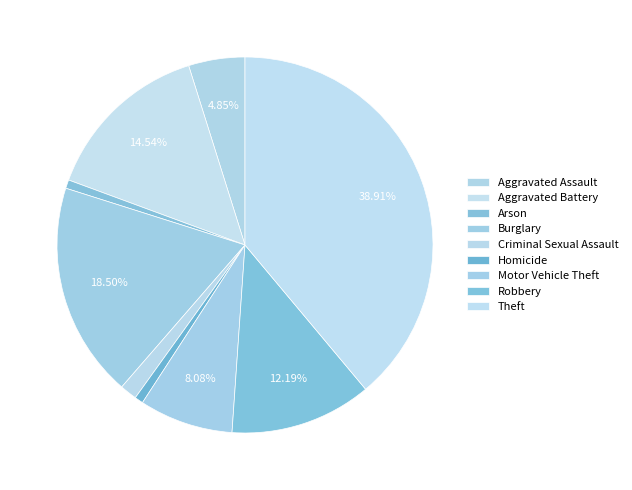

What is the change in value from Aggravated Battery to Burglary?

+27